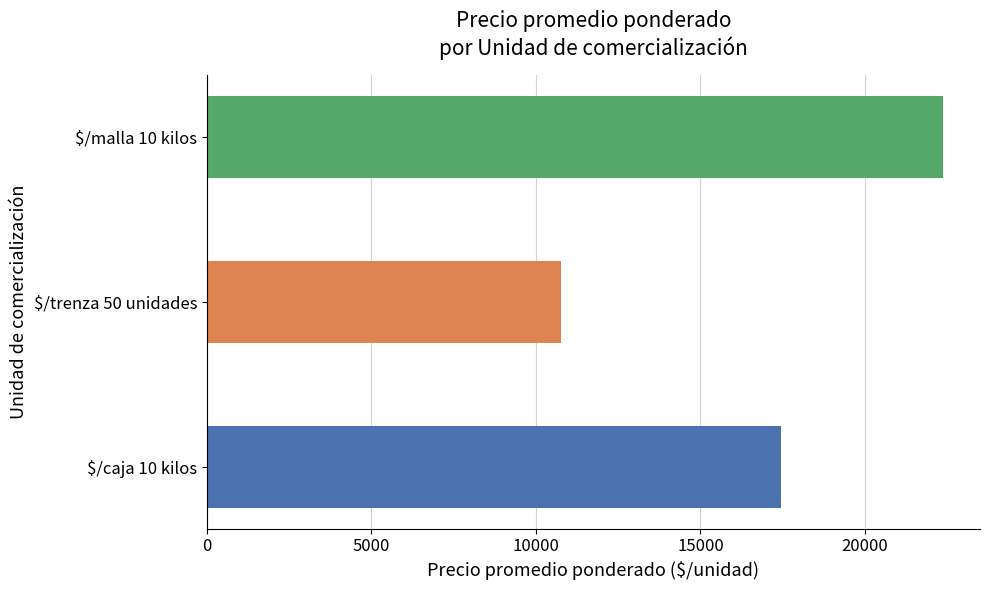

How many bars are there in total?

3